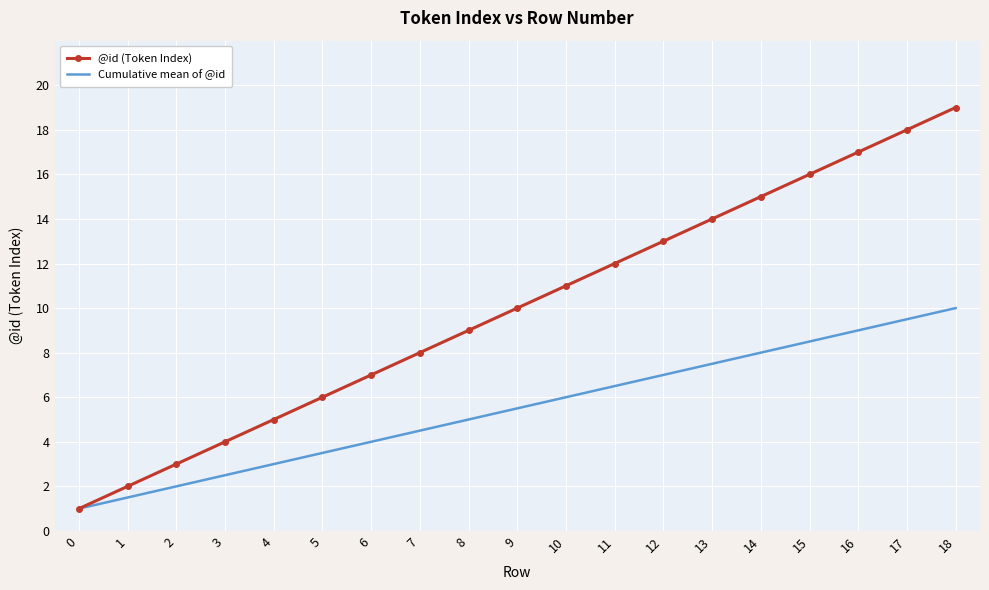

Which category has the highest value in the @id (Token Index) series?

18